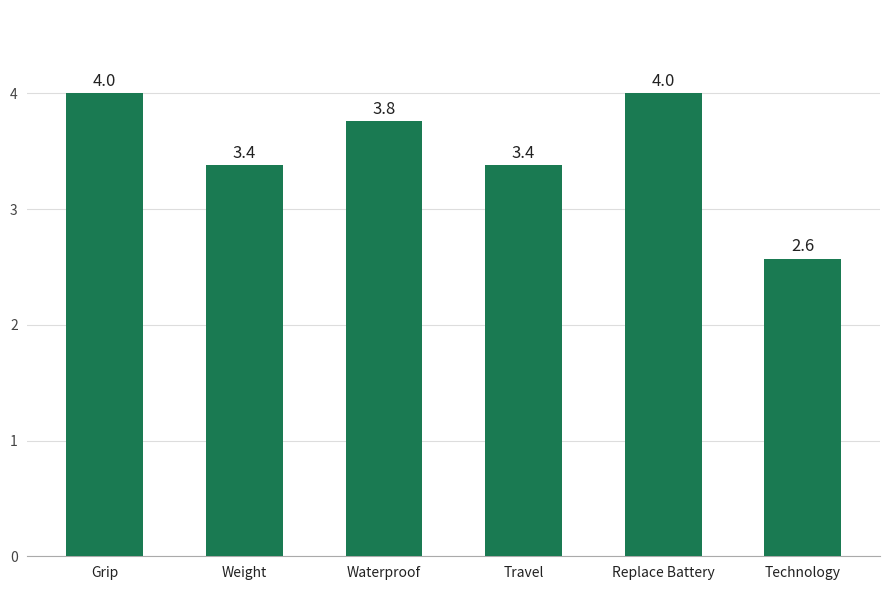

What position from the left is Replace Battery?

5